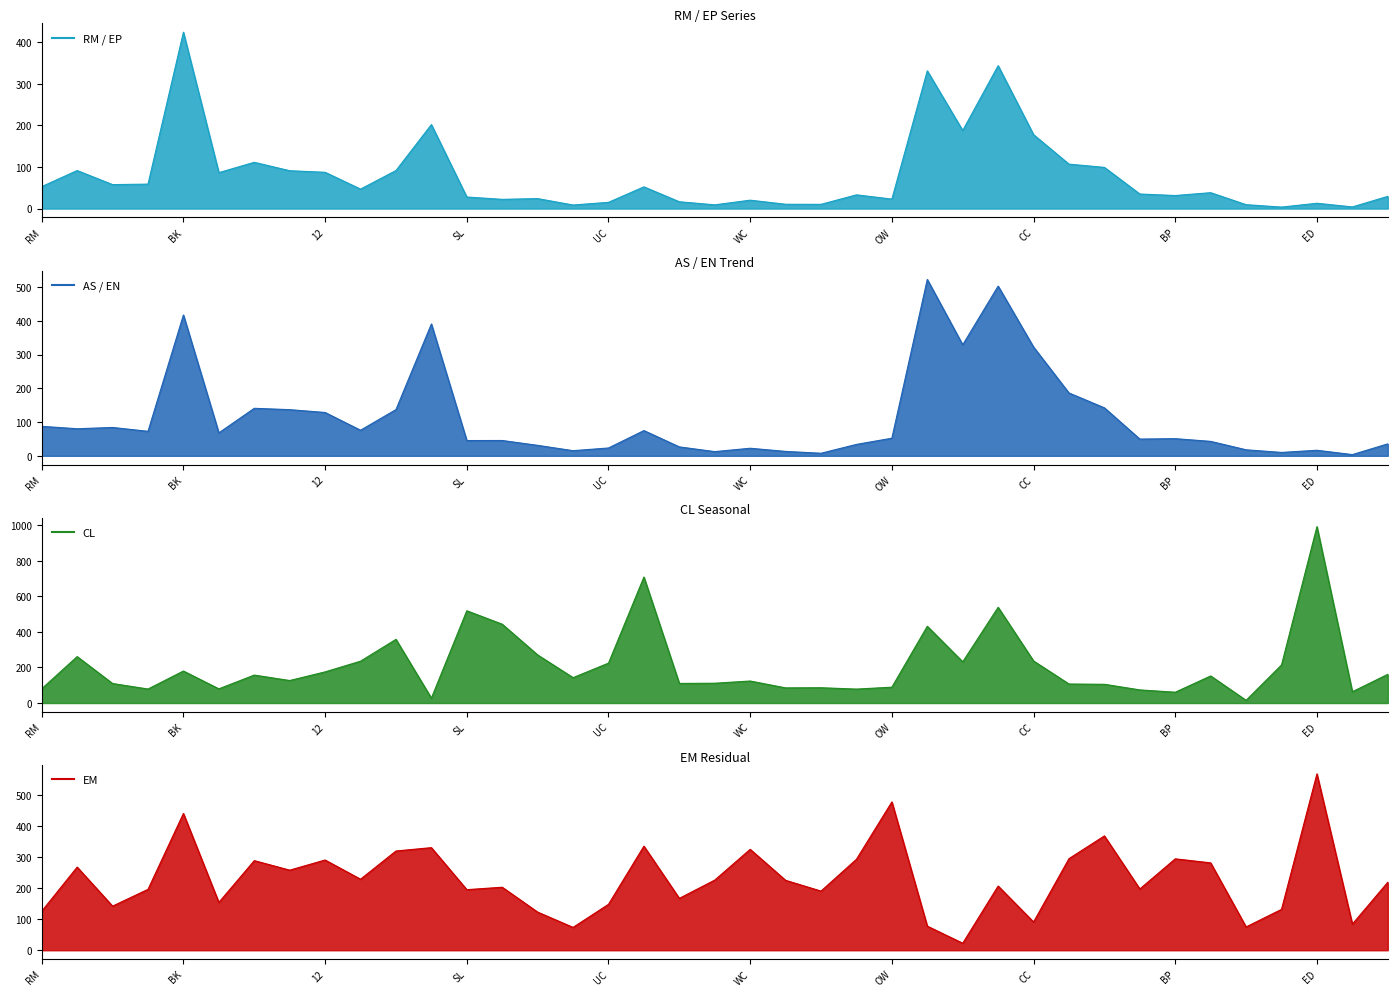

How many intersections are there between EP and EN?

4